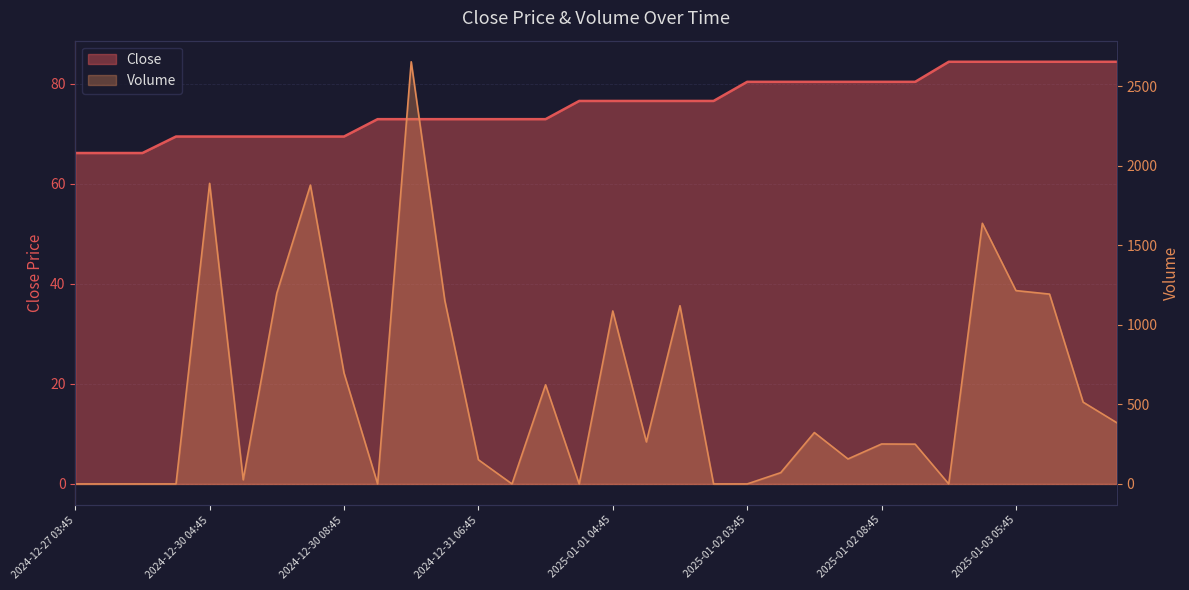

Approximately how many times larger is the value at 2024-12-27 03:45 compared to 2024-12-30 03:45?

1.0